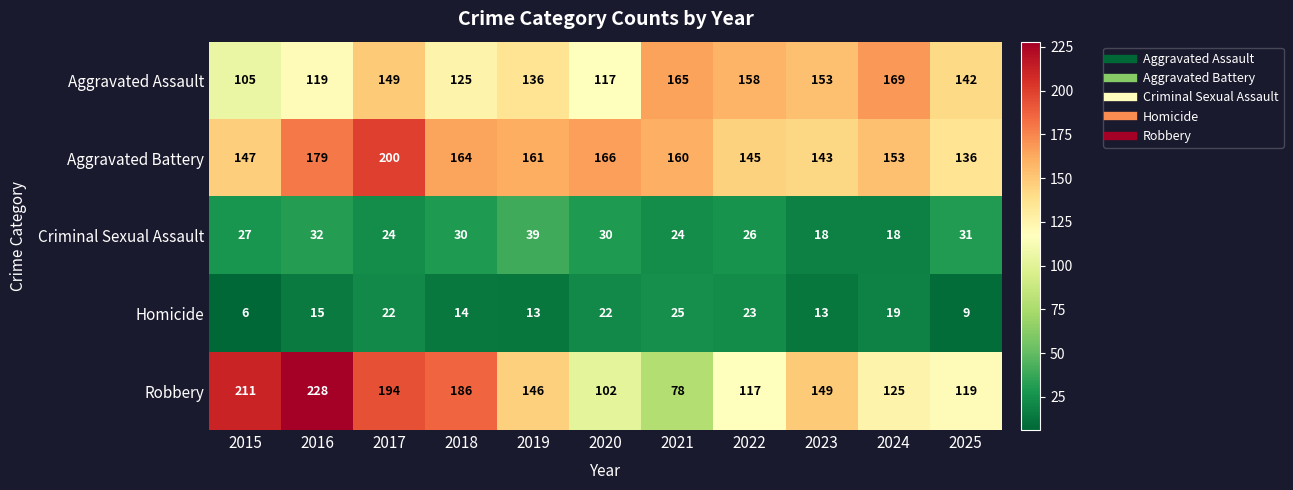

What is the difference between the maximum and minimum values in the Homicide series?

19